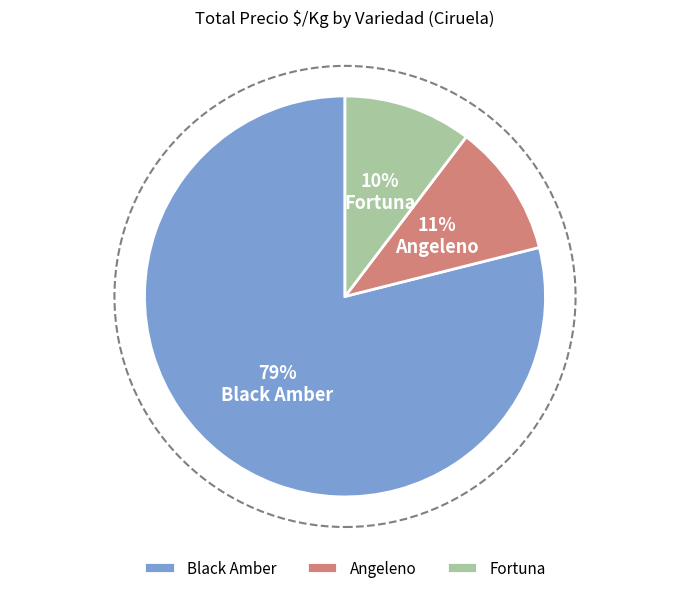

Which has a higher value, Black Amber or Fortuna?

Black Amber